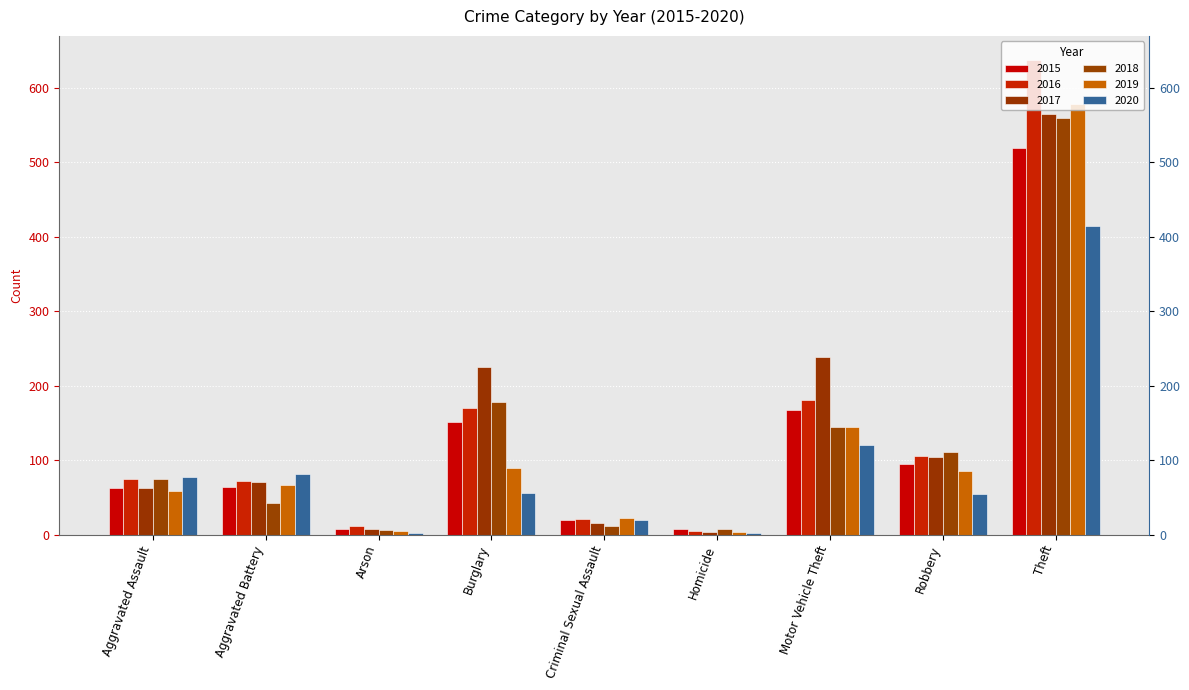

Reading left to right, transcribe all the data shown in this chart.

2015: 63	64	8	151	19	7	167	95	519
2016: 74	72	12	170	21	5	181	106	638
2017: 63	70	8	225	15	4	239	104	565
2018: 74	43	6	178	12	7	144	111	559
2019: 58	66	5	90	22	3	145	85	579
2020: 77	81	2	56	19	2	120	54	415